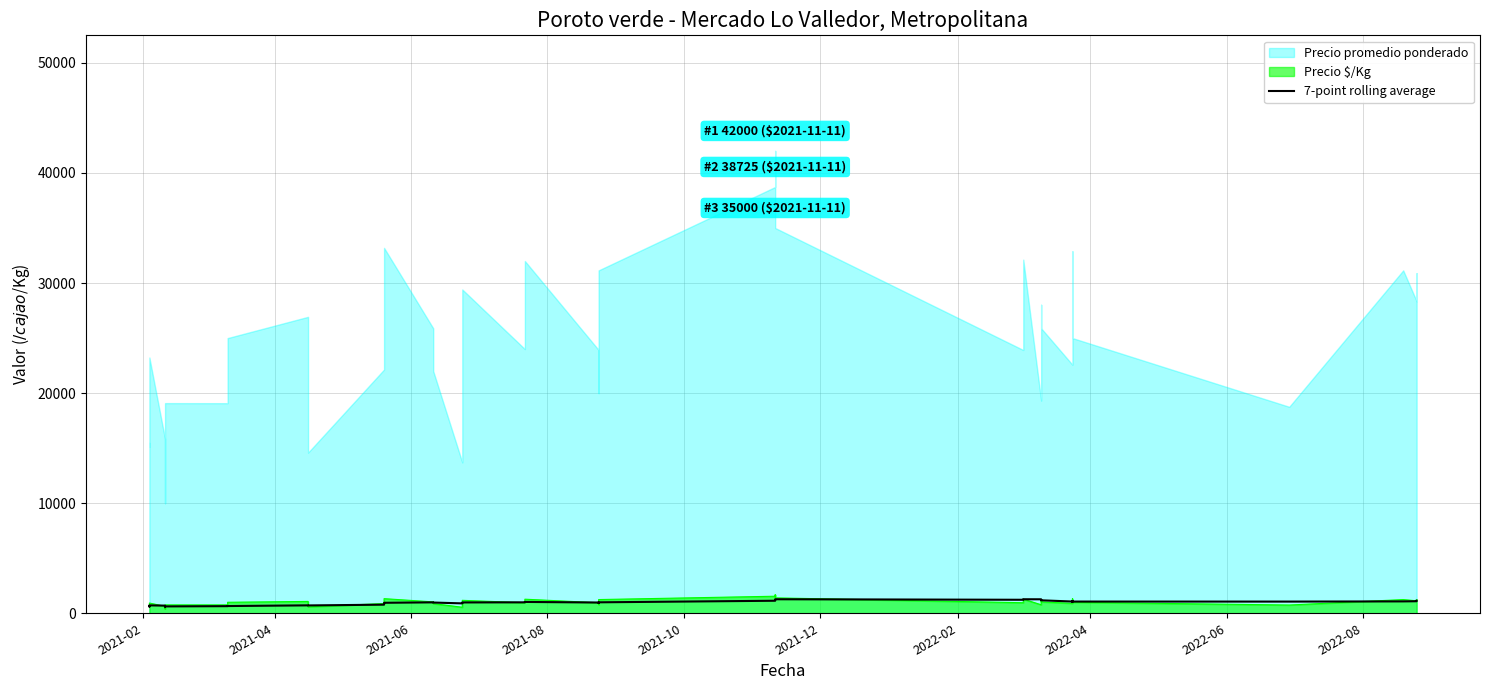

How many points are lower than both their immediate neighbors (excluding endpoints)?

8